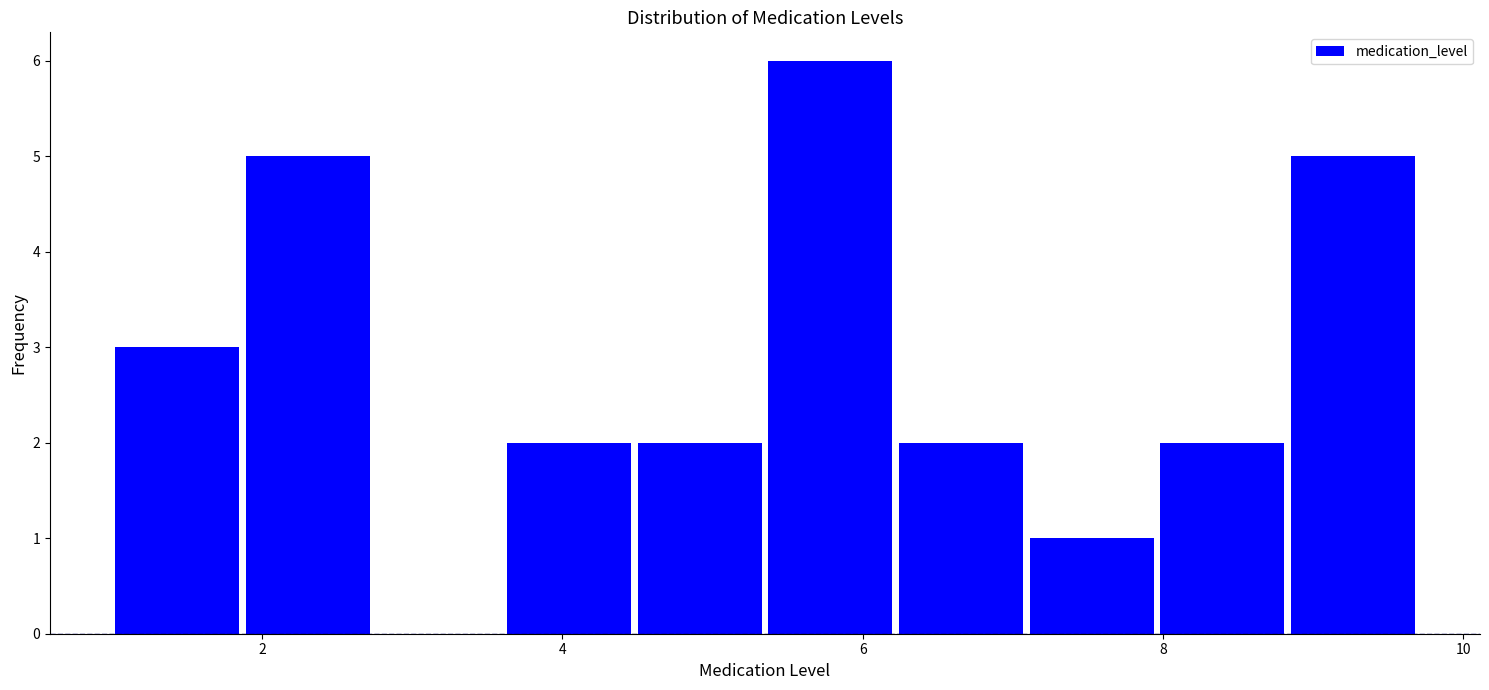

How tall is the bar that spans 8.8 to 9.8 on the x-axis? Neither the bar edges nor the heights are printed on the chart, so give them approximately, as read against the axes.

5